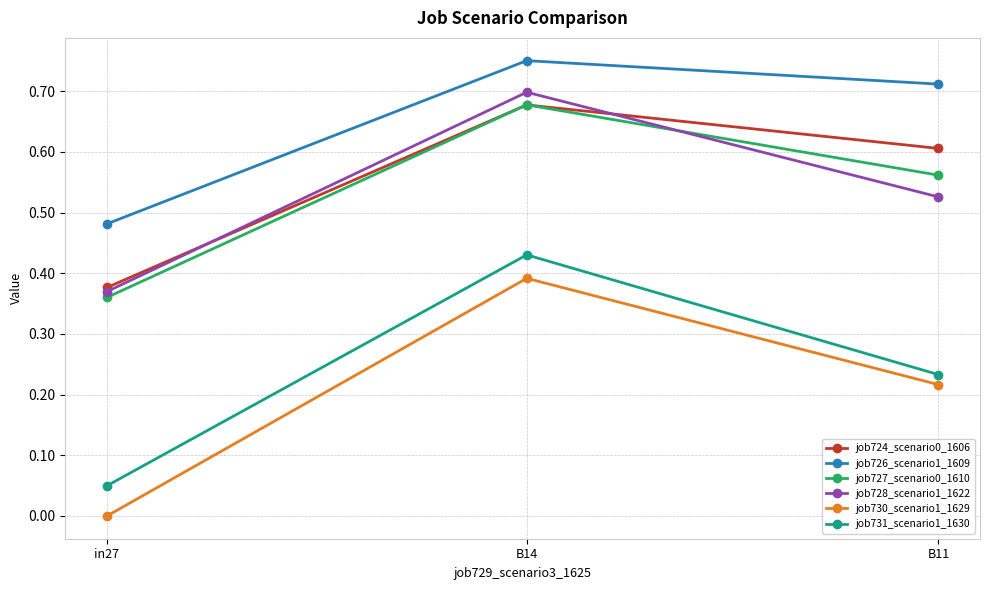

Which series has the widest spread of values?

job730_scenario1_1629